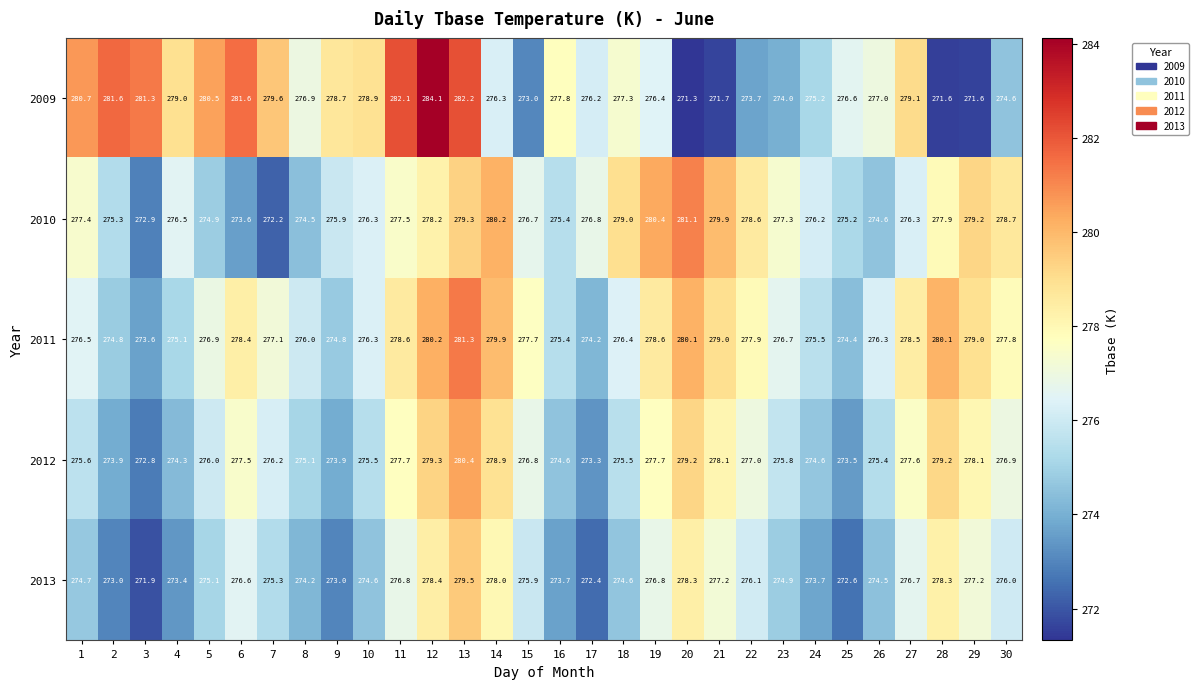

Rank the series by their maximum value, from lowest to highest.

2013, 2012, 2010, 2011, 2009